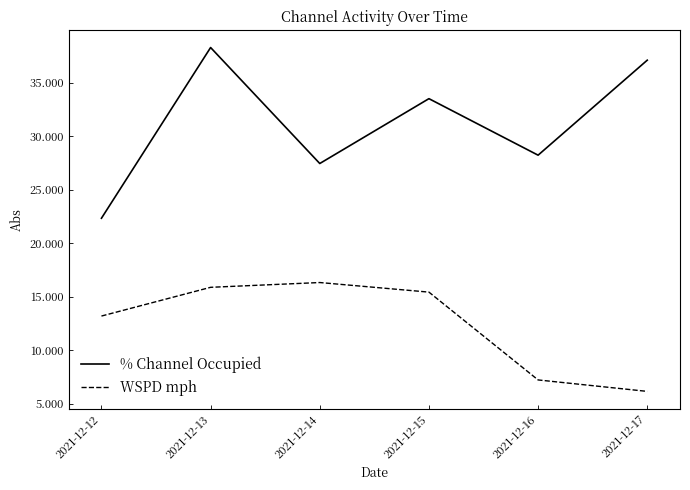

Is it true that % Channel Occupied equals 28.2 at 2021-12-16?

True